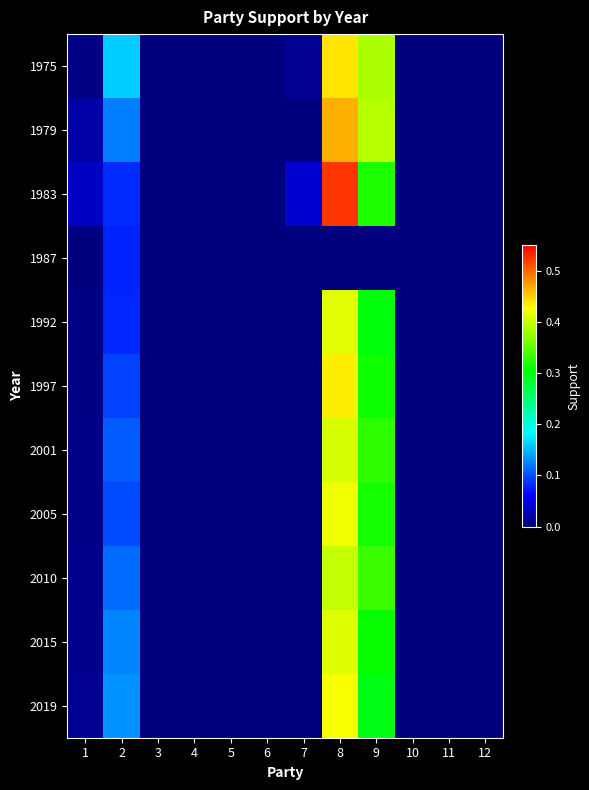

At which category is the sum across all series the highest?

8